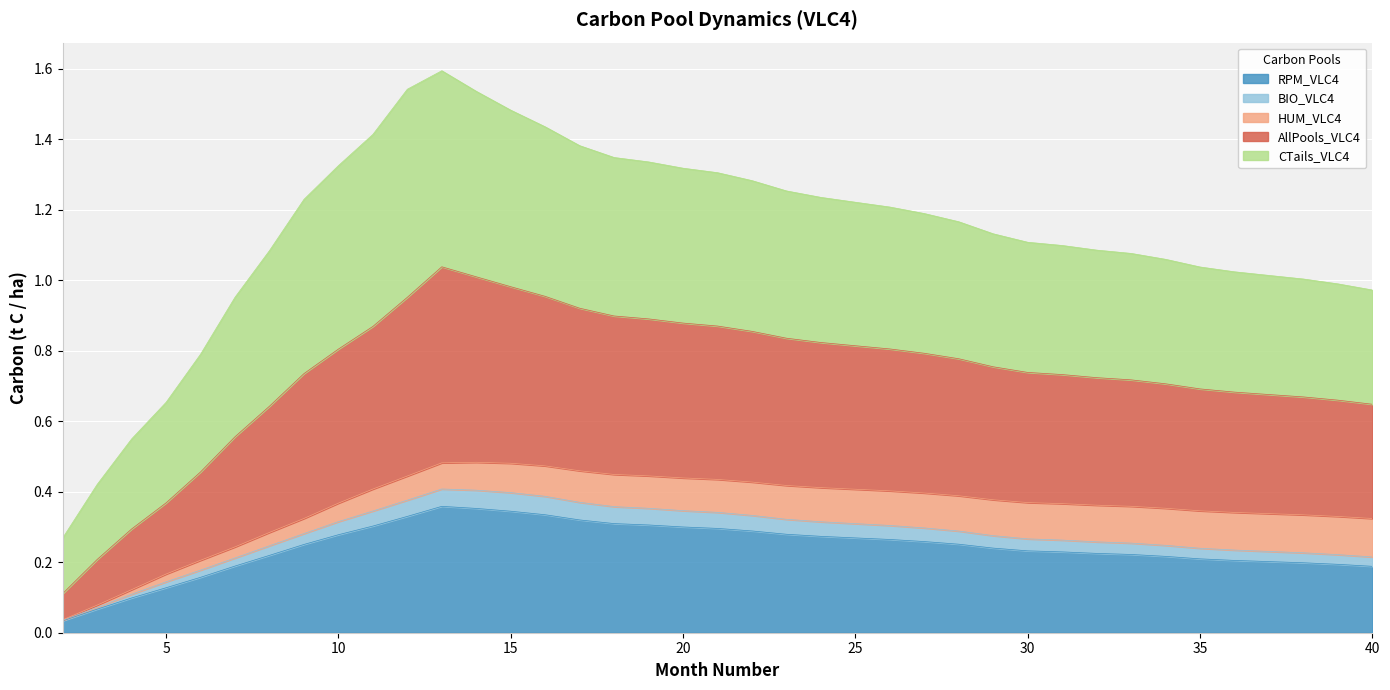

Does the chart display data point markers on the line(s)?

No